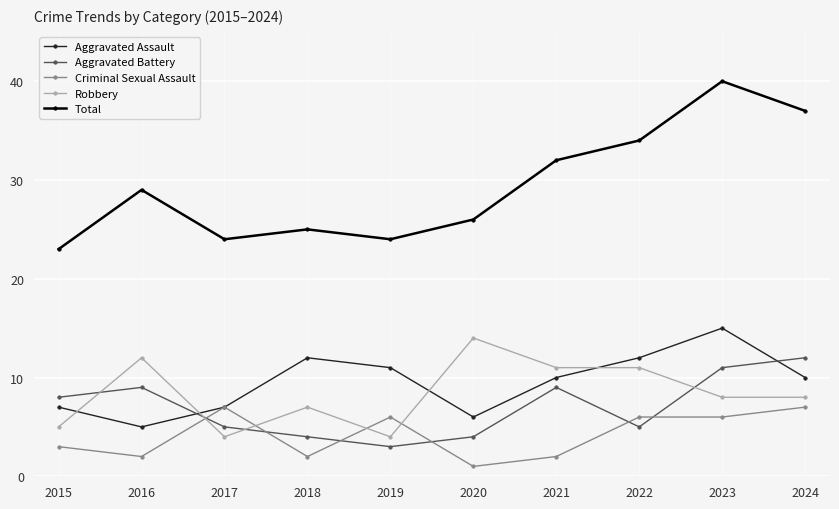

At which category does Robbery reach its first local valley?

2017